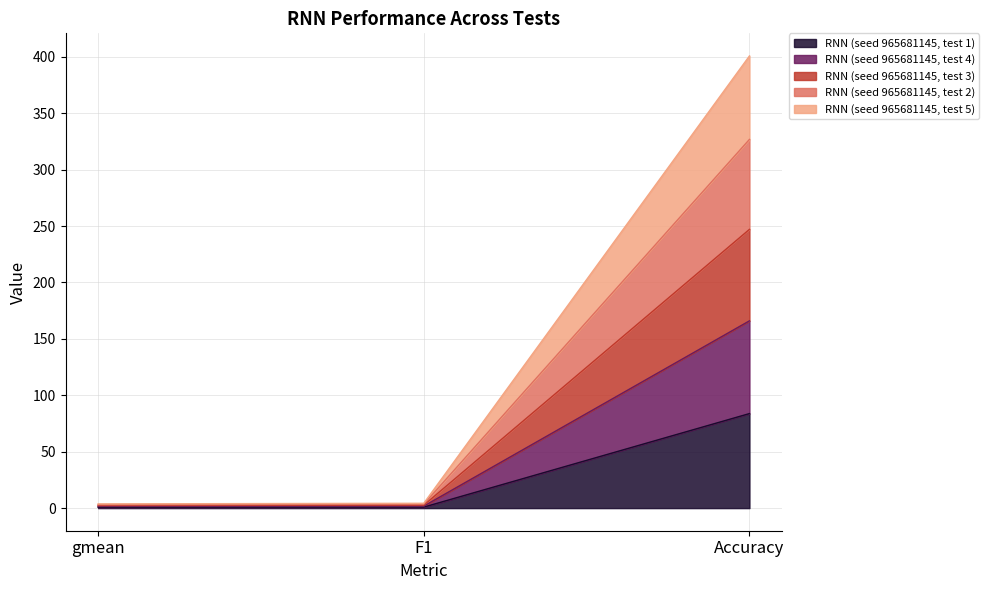

The RNN (seed 965681145, test 5) series shows 702.8 at Accuracy. True or false?

False